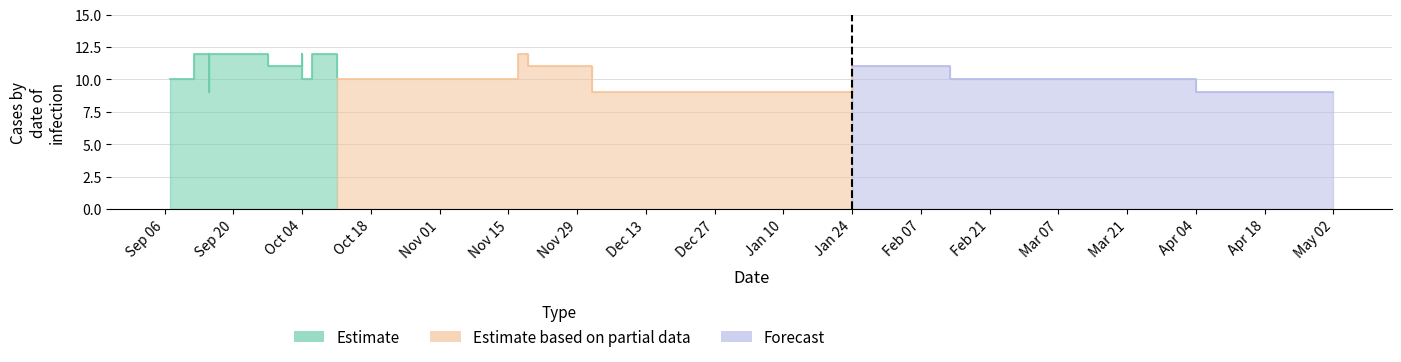

Does the chart display data point markers on the line(s)?

No